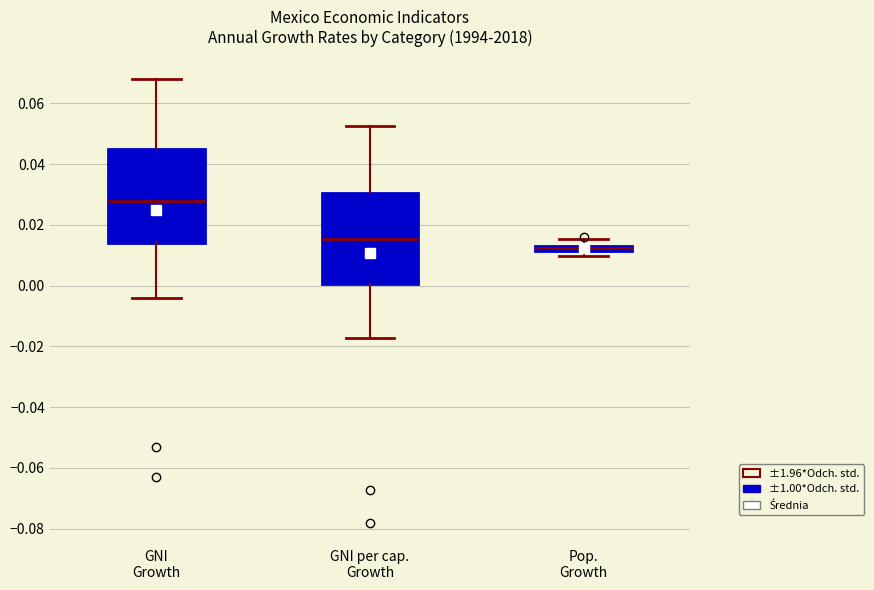

Where does the lower whisker of the box for GNI Growth end on the y-axis? The values are not printed on the chart, so give them approximately, as read against the axis.

-0.004